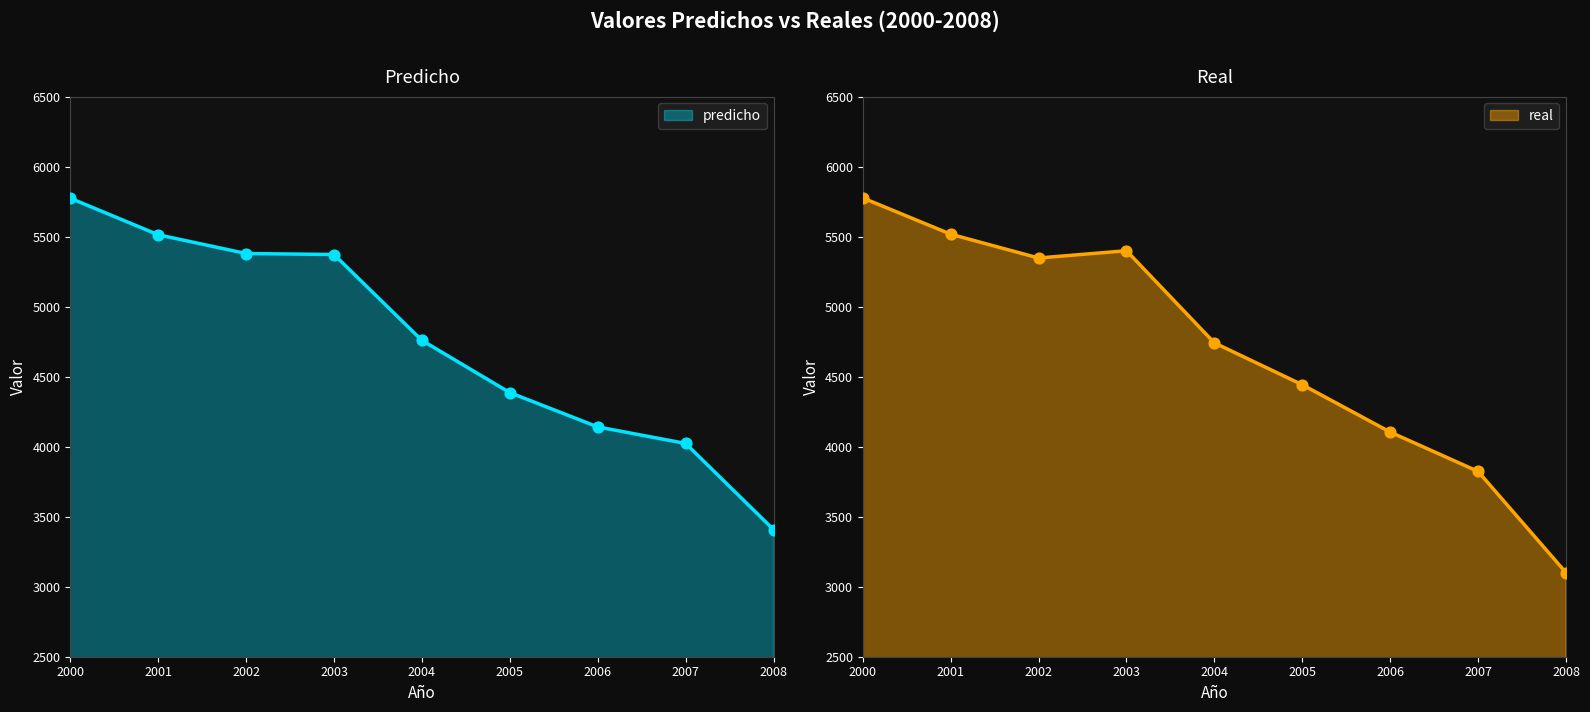

What are all the series names shown in the legend?

predicho, real